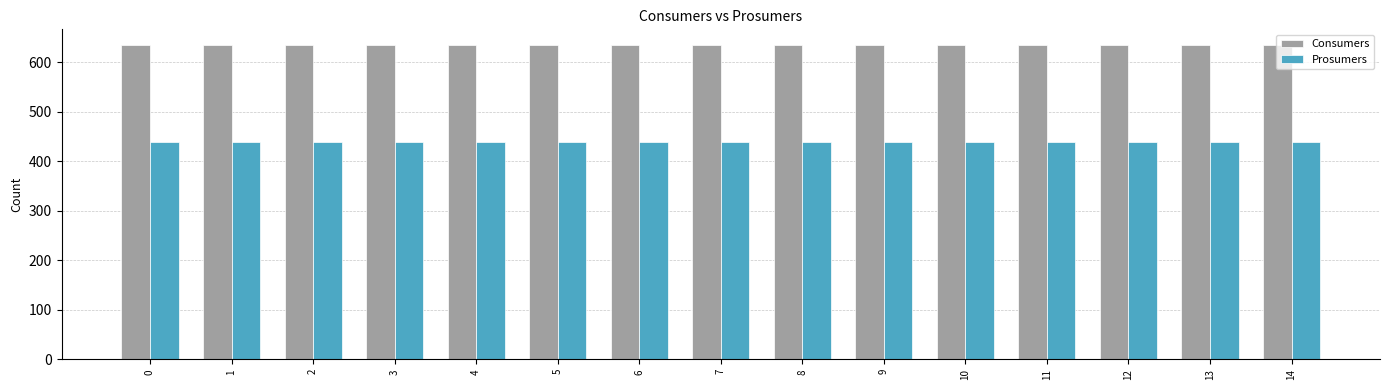

Does the chart contain stacked bars?

No